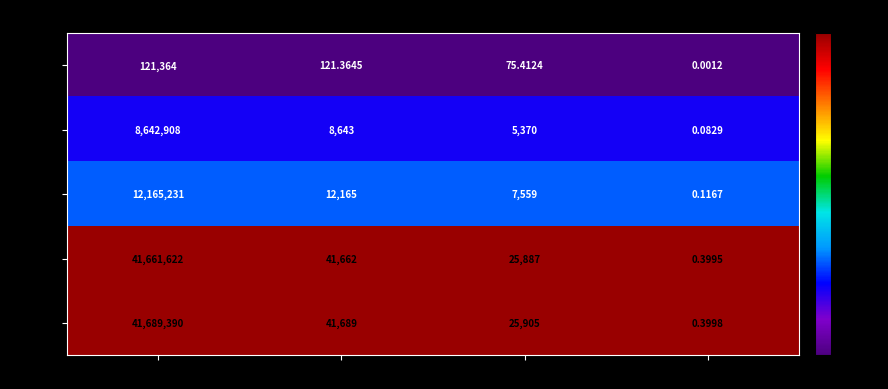

Is the value of Band 5 at meters greater than the value of Band 1 at km?

Yes